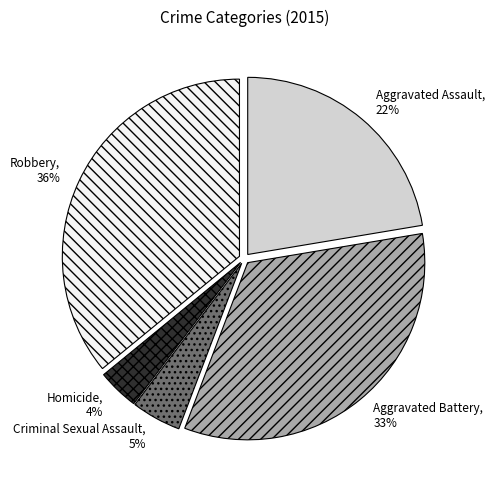

To the nearest percent, what portion does Robbery represent?

36%